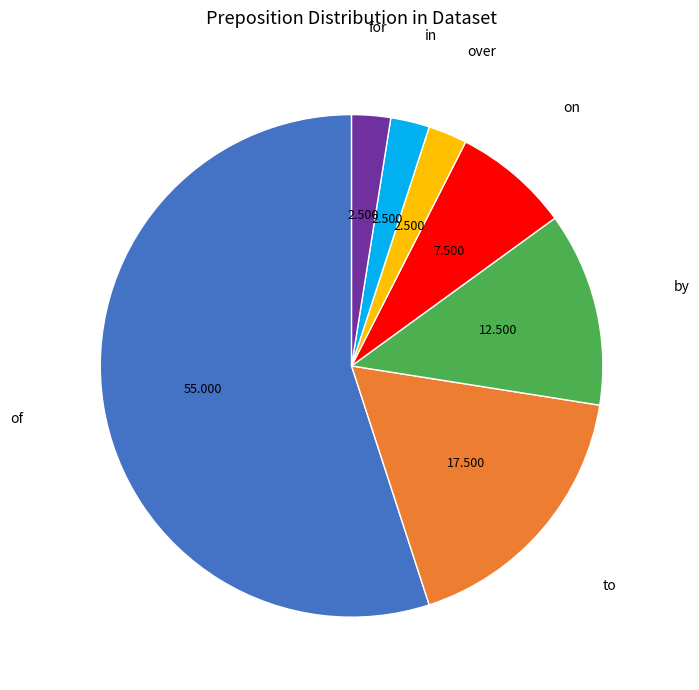

Is there a majority slice in this chart?

Yes